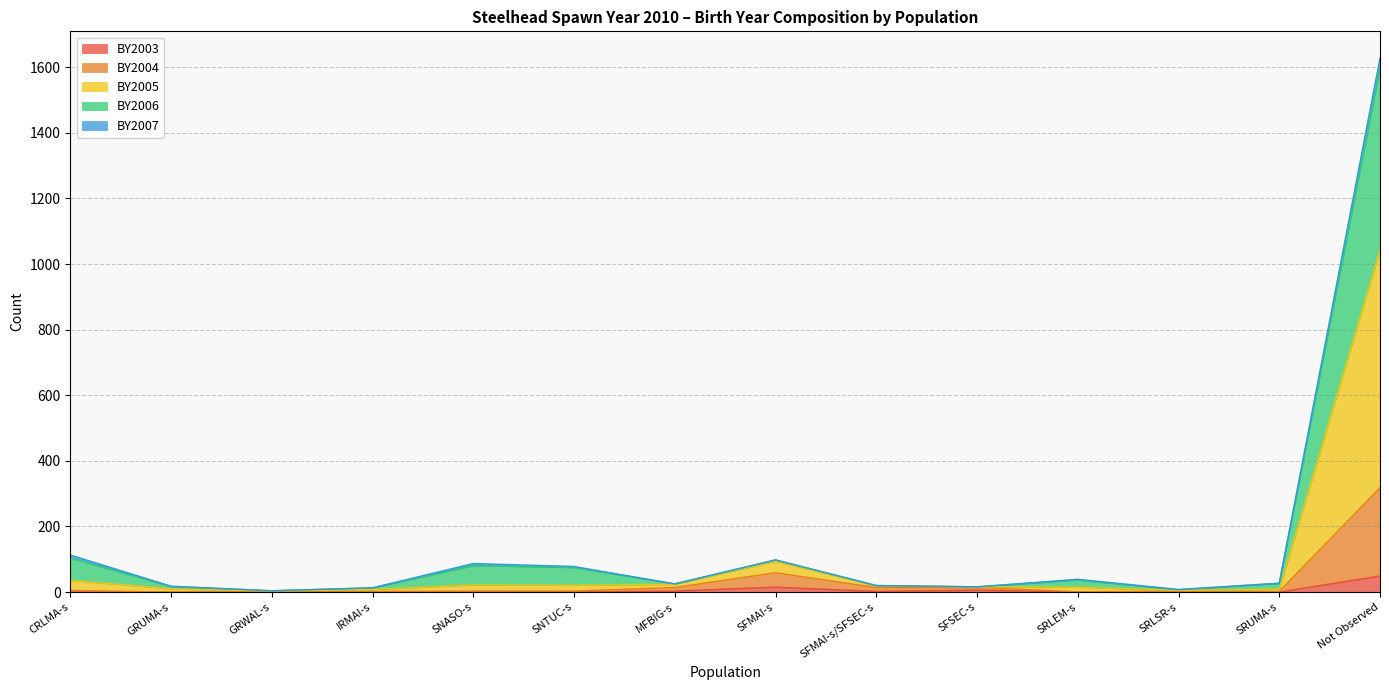

At which category is the sum across all series the highest?

Not Observed